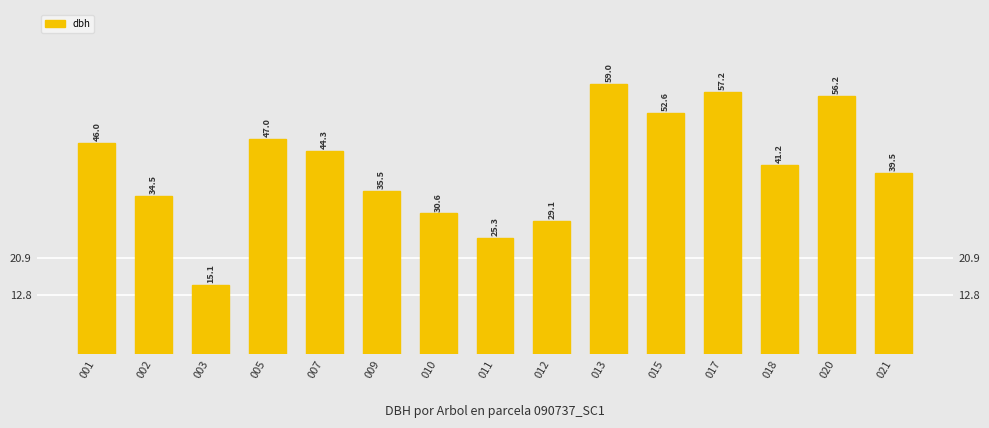

Reading left to right, extract all data points from this chart.

46.0	34.5	15.1	47.0	44.3	35.5	30.6	25.3	29.1	59.0	52.6	57.2	41.2	56.2	39.5